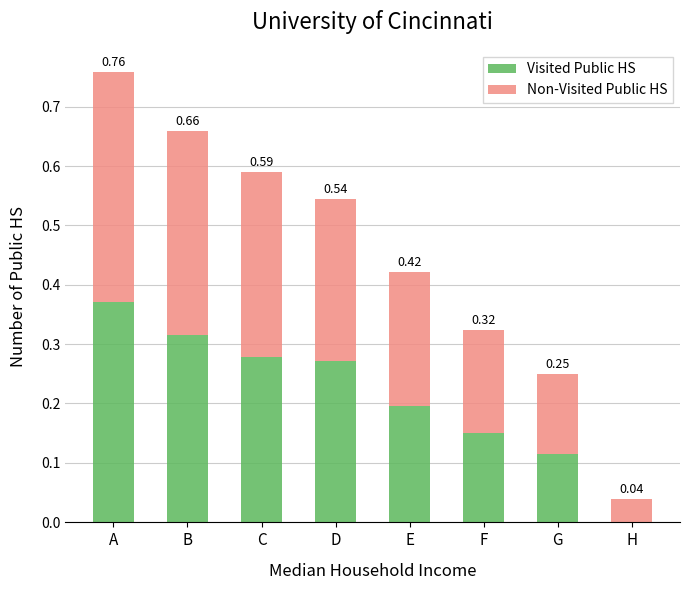

At which label does Visited Public HS reach its peak?

A